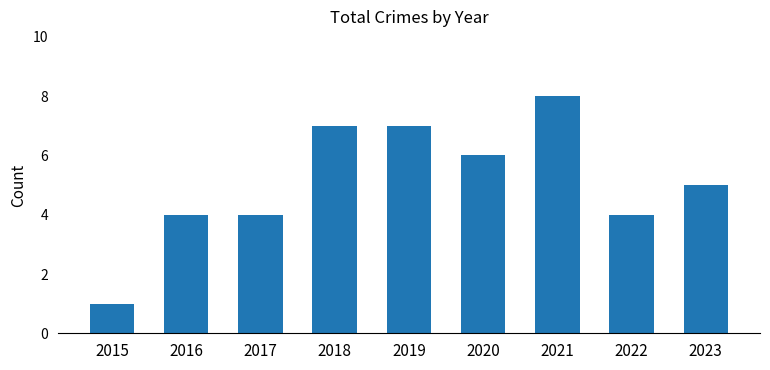

What is the maximum value shown in the chart?

8